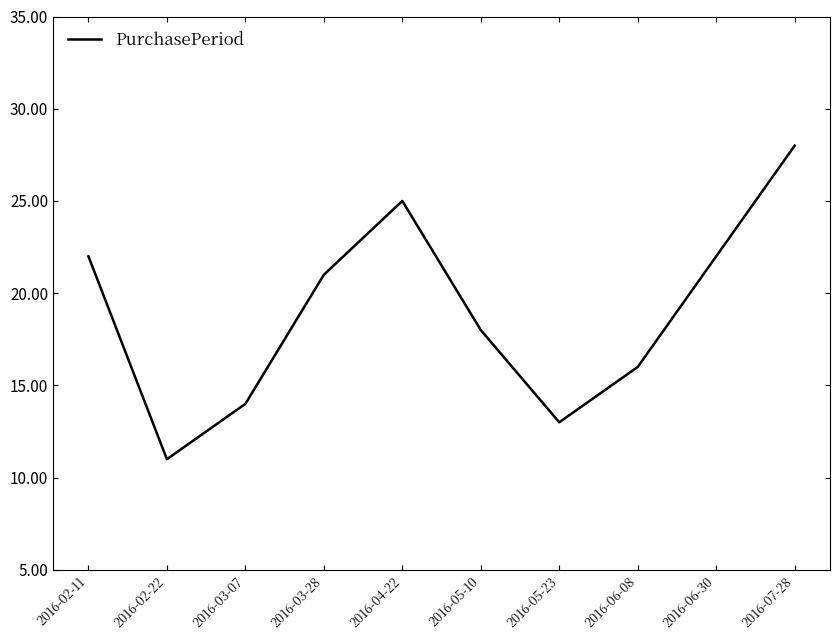

How many lines are shown in the chart?

1